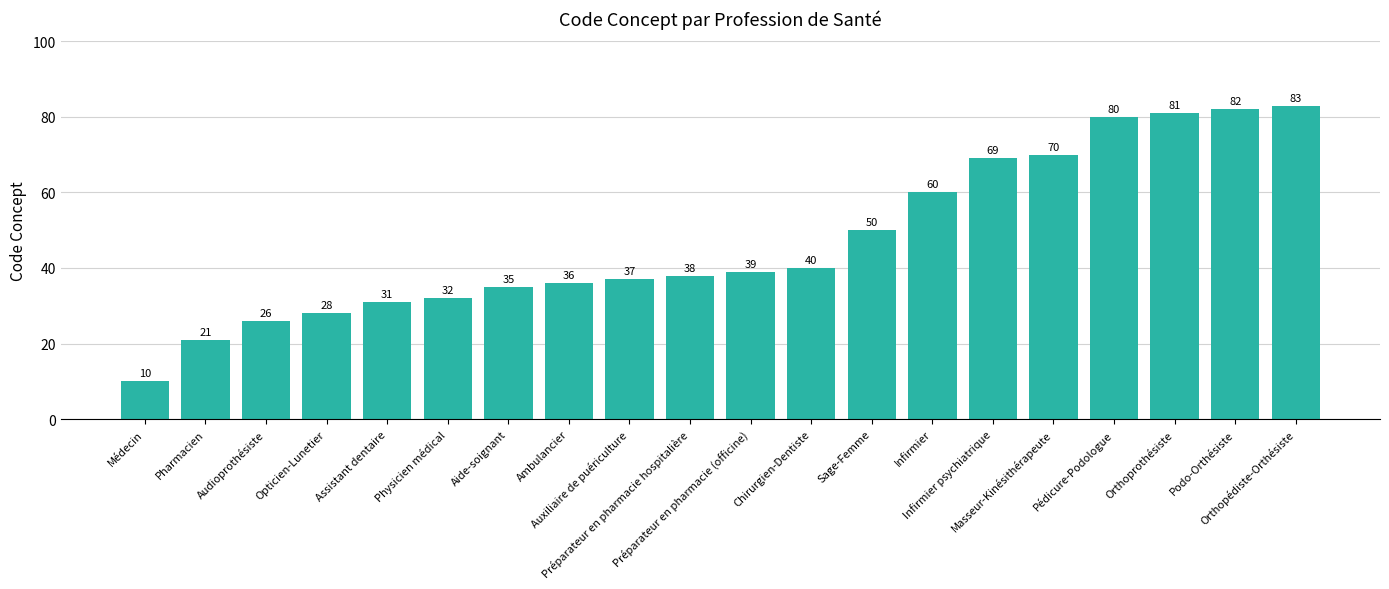

Between Orthopédiste-Orthésiste and Infirmier, which is larger?

Orthopédiste-Orthésiste